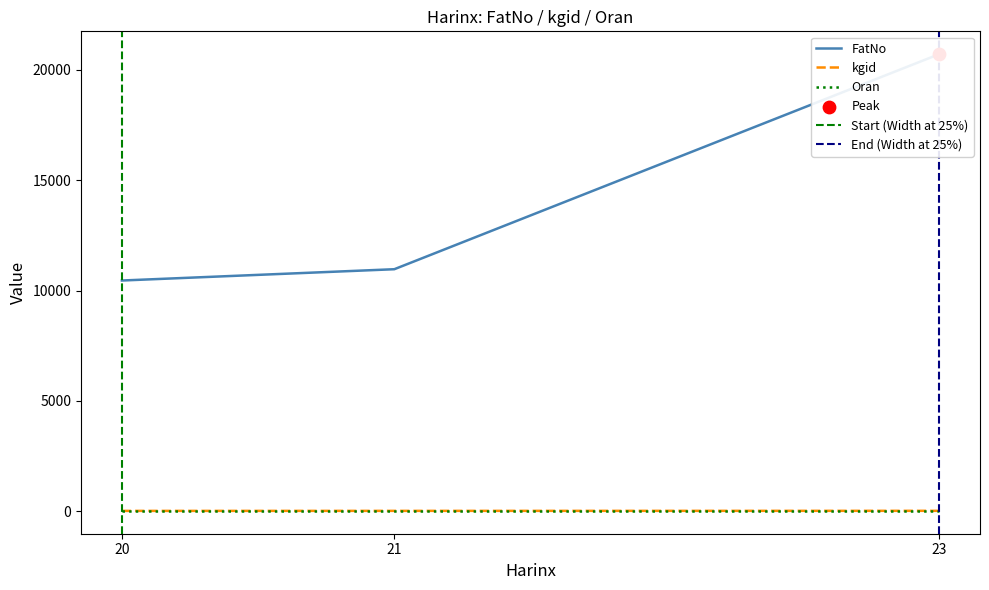

Which series has the largest total across all categories?

FatNo